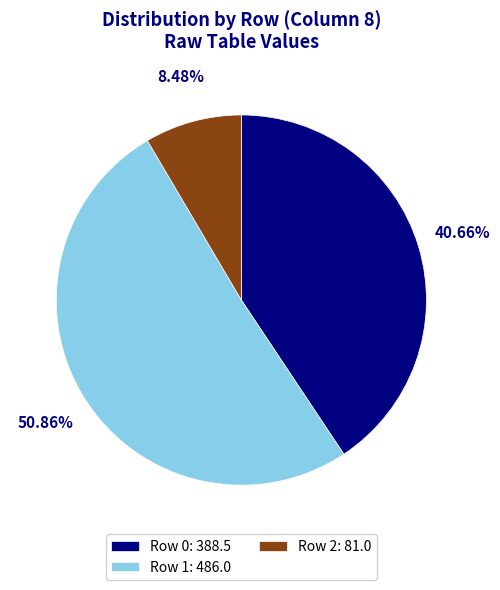

To the nearest percent, what is the combined percentage of Row 1 and Row 0?

92%